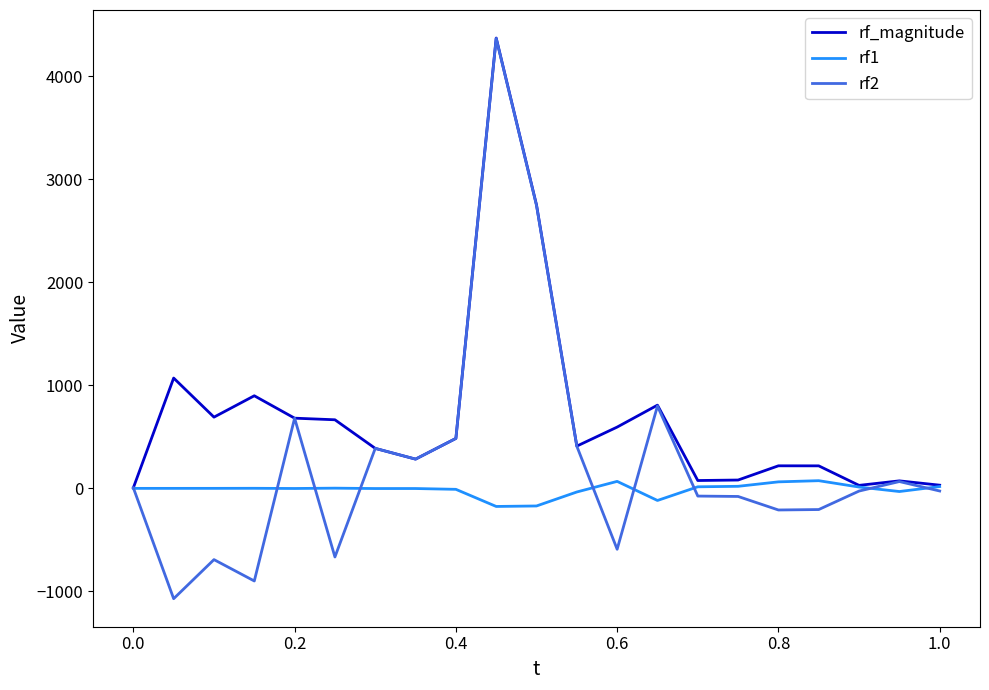

Which series has the largest total across all categories?

rf_magnitude